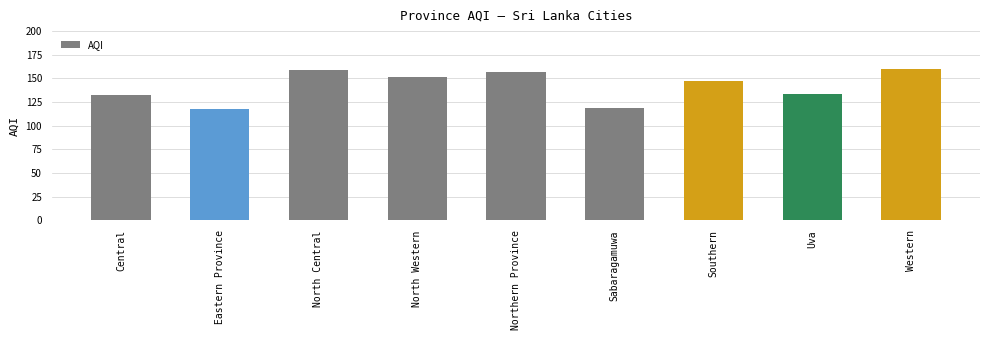

Approximately how many times larger is the value at Eastern Province compared to Southern?

0.8